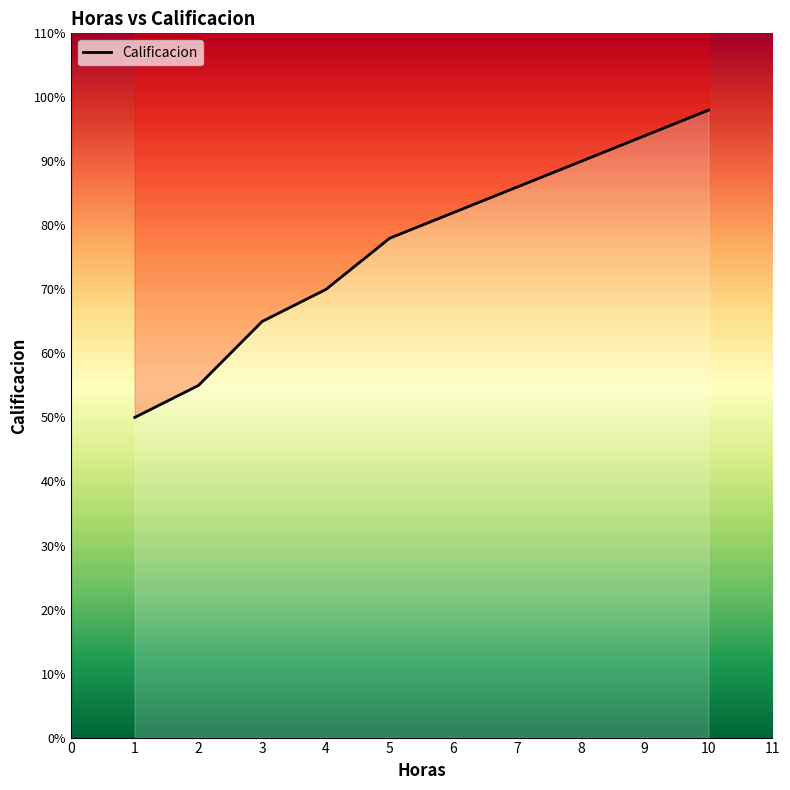

Reading left to right, transcribe all the data shown in this chart.

50	55	65	70	78	82	90	94	98